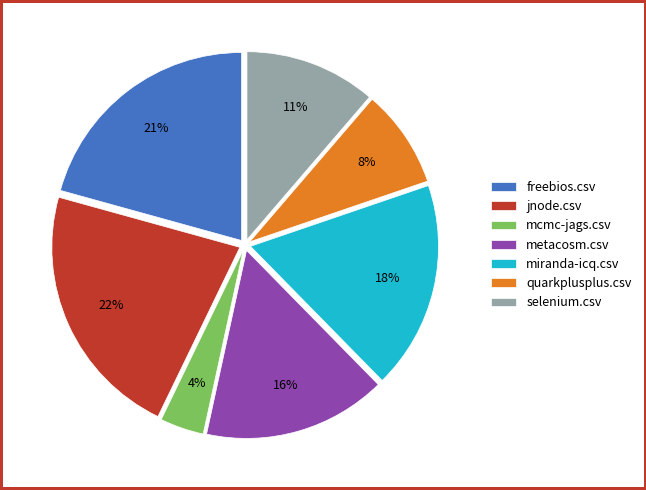

What percentage is the mcmc-jags.csv slice, to the nearest percent?

4%